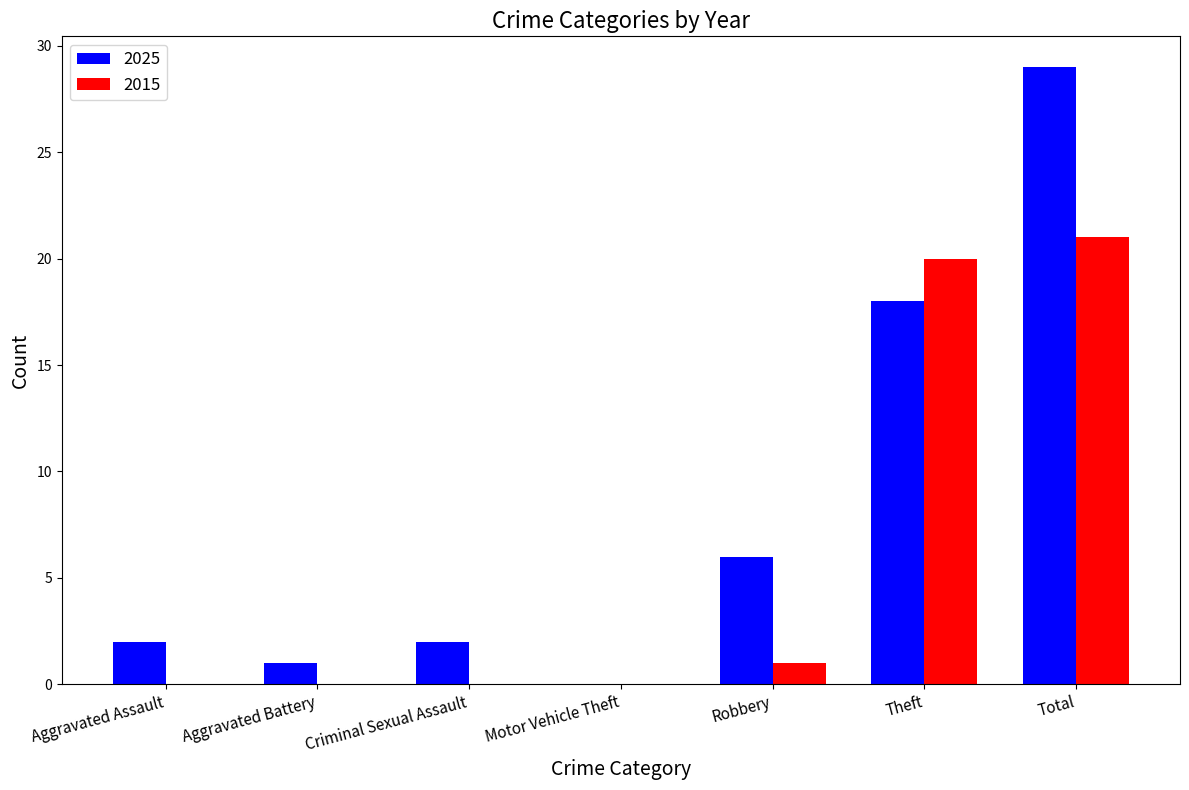

What is the sum of all 2015 values?

42